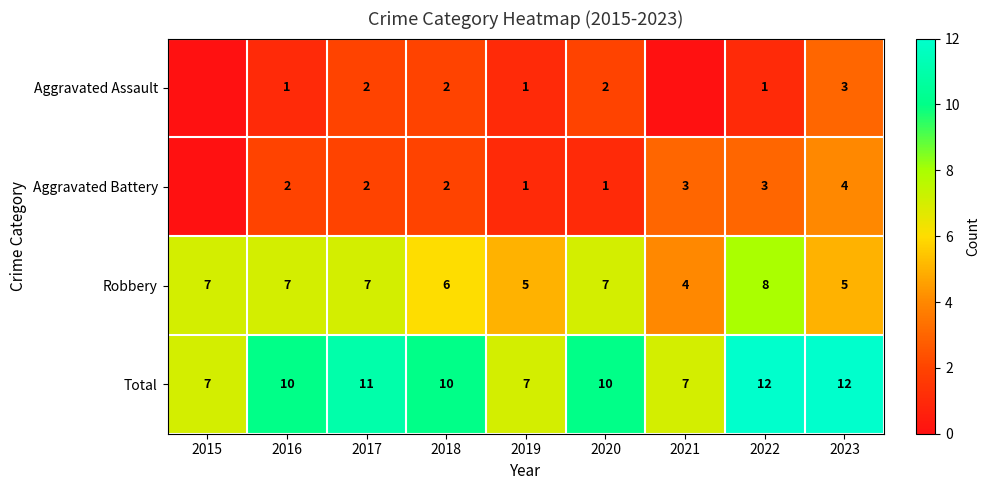

What is the maximum value for Total?

12